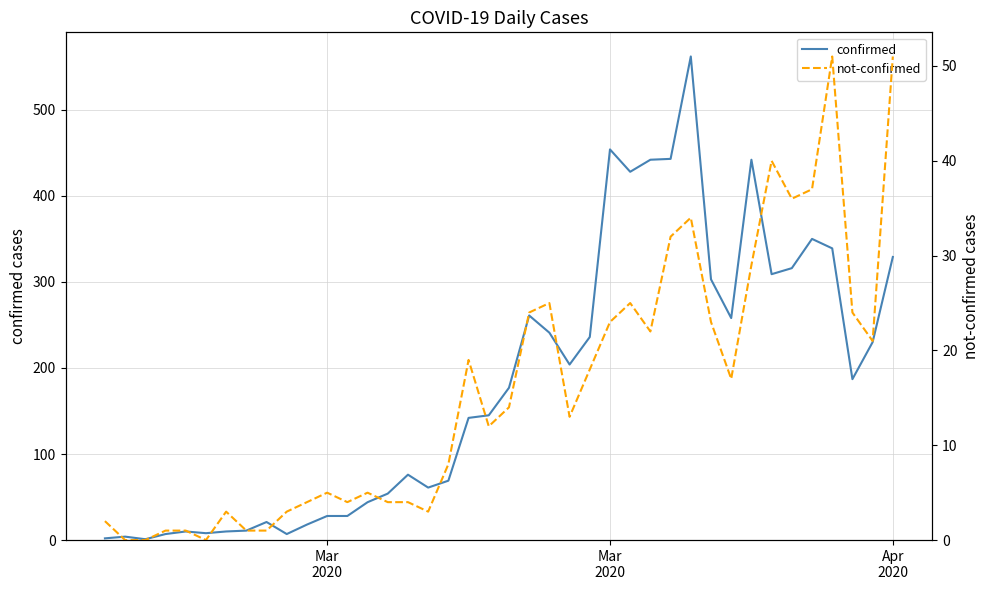

Which series has the widest spread of values?

confirmed